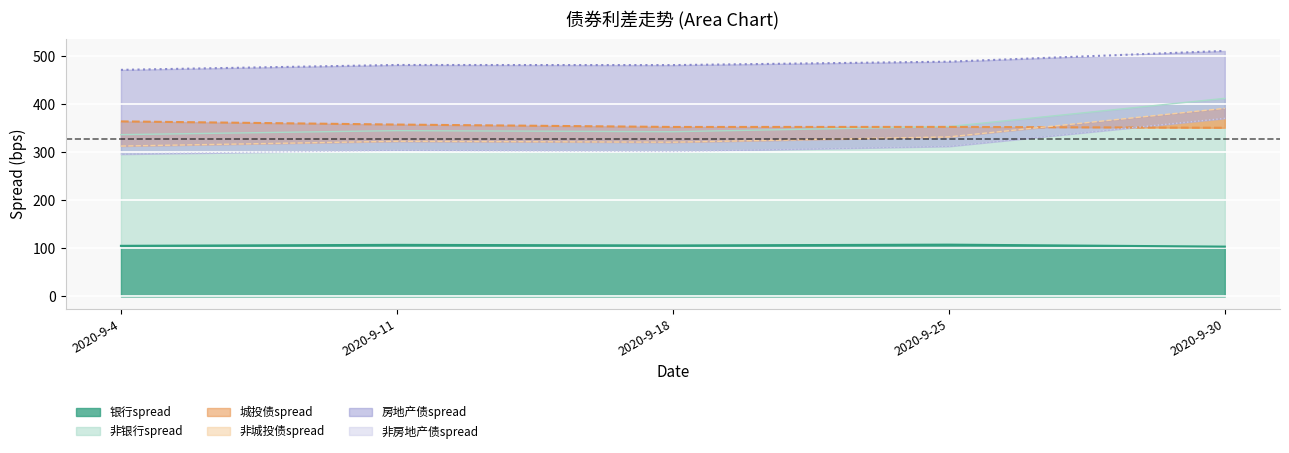

Which category has the highest value across all series?

2020-9-30